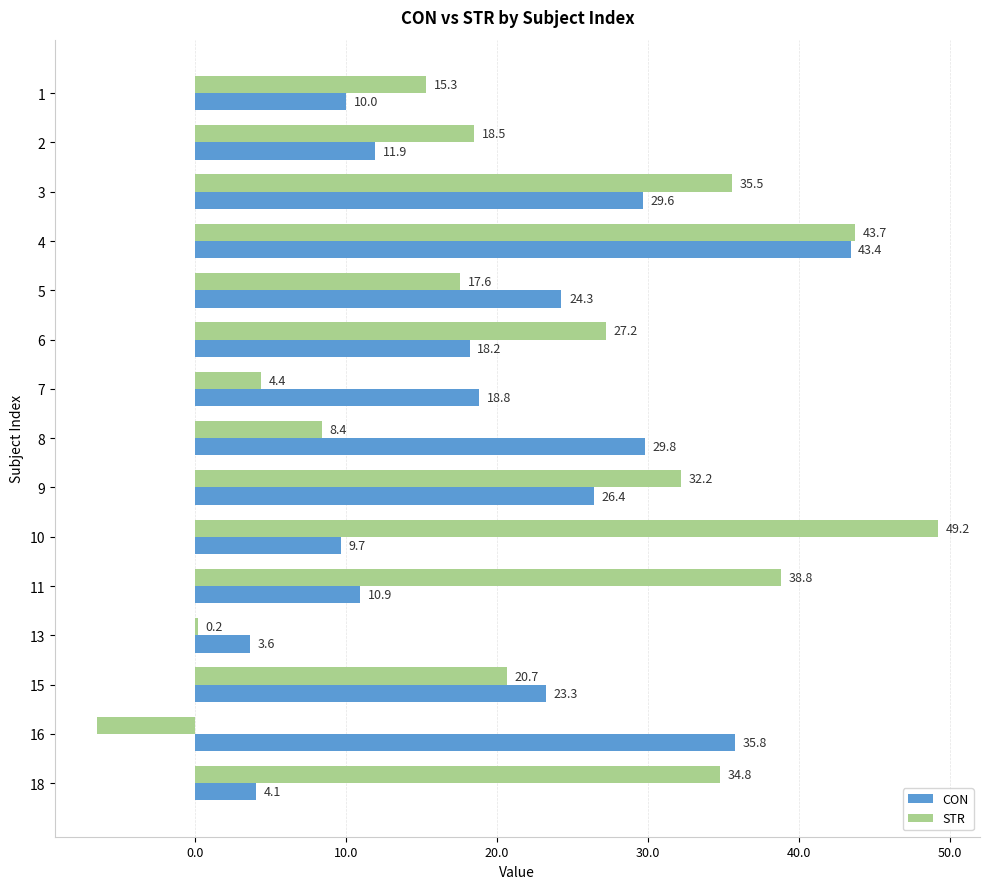

Which series has the largest total across all categories?

STR